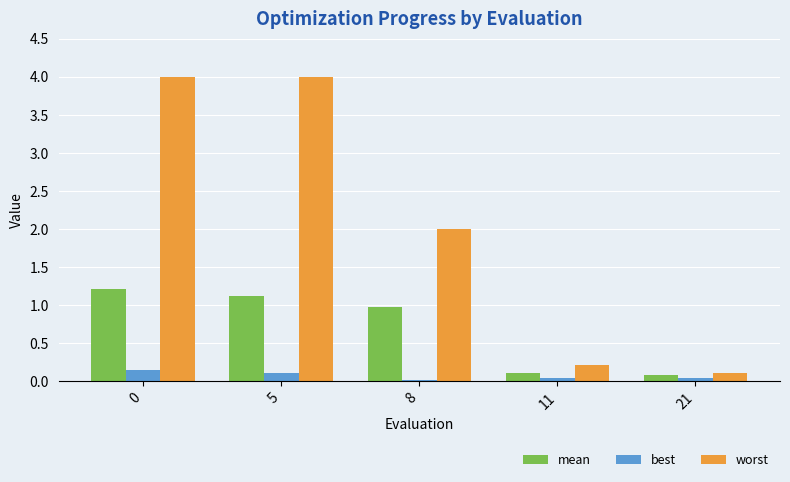

Which series has the largest total across all categories?

worst